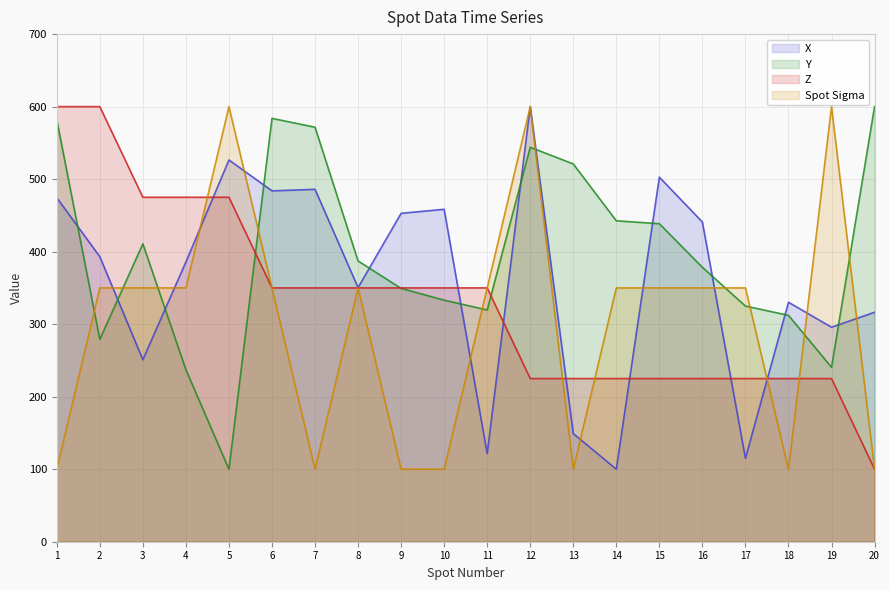

At 5, list the series in order from smallest to largest.

Y, Z, X, Spot Sigma